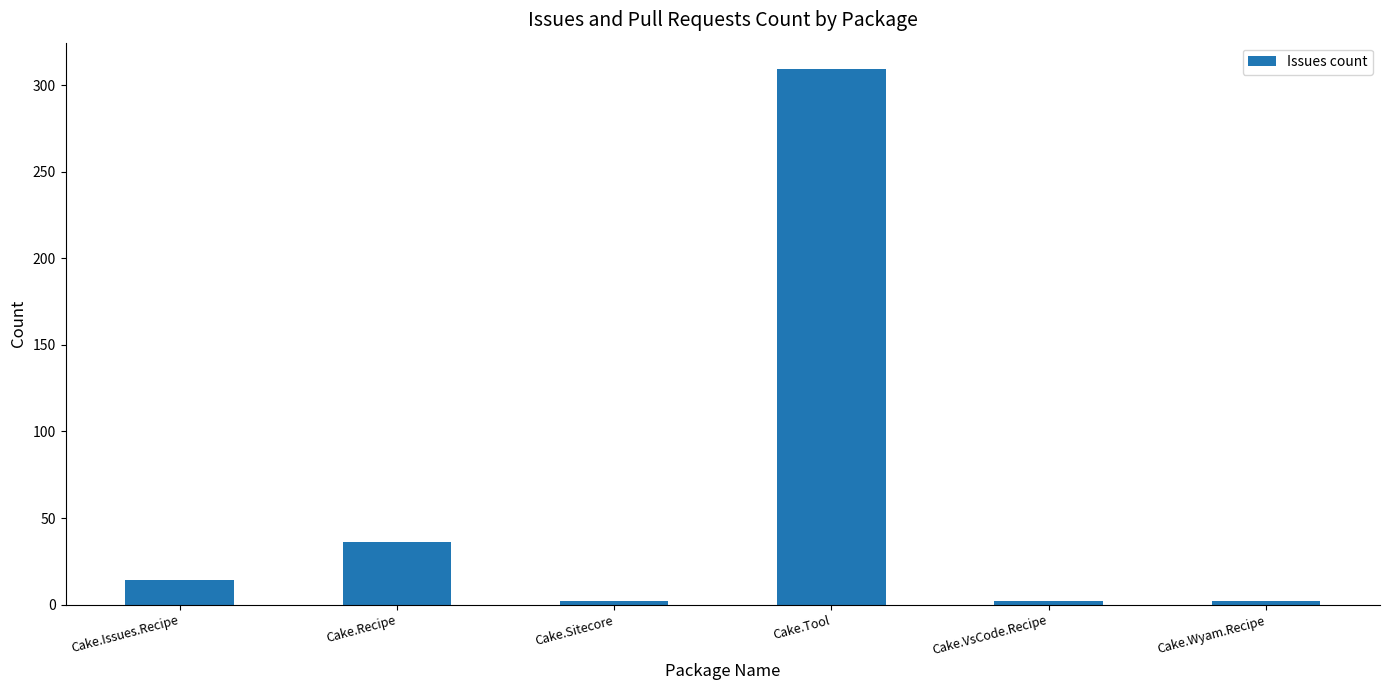

What is the label of the 1st bar from the right?

Cake.Wyam.Recipe